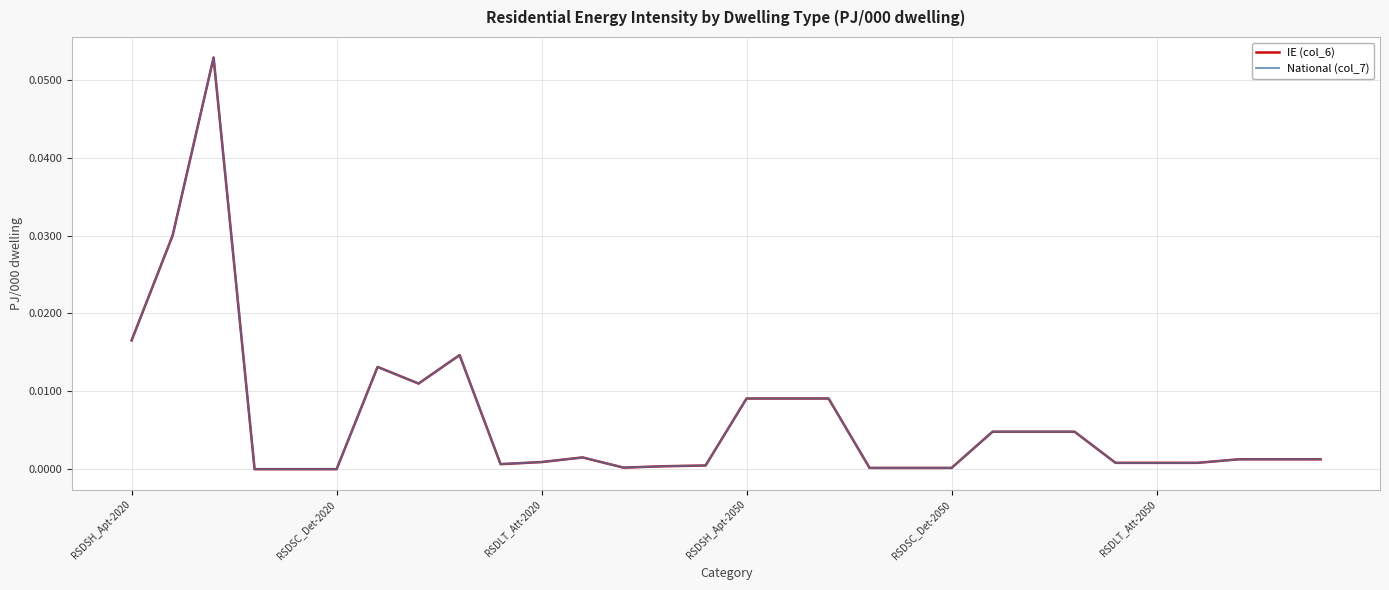

Is this an area chart (filled region under the line)?

No